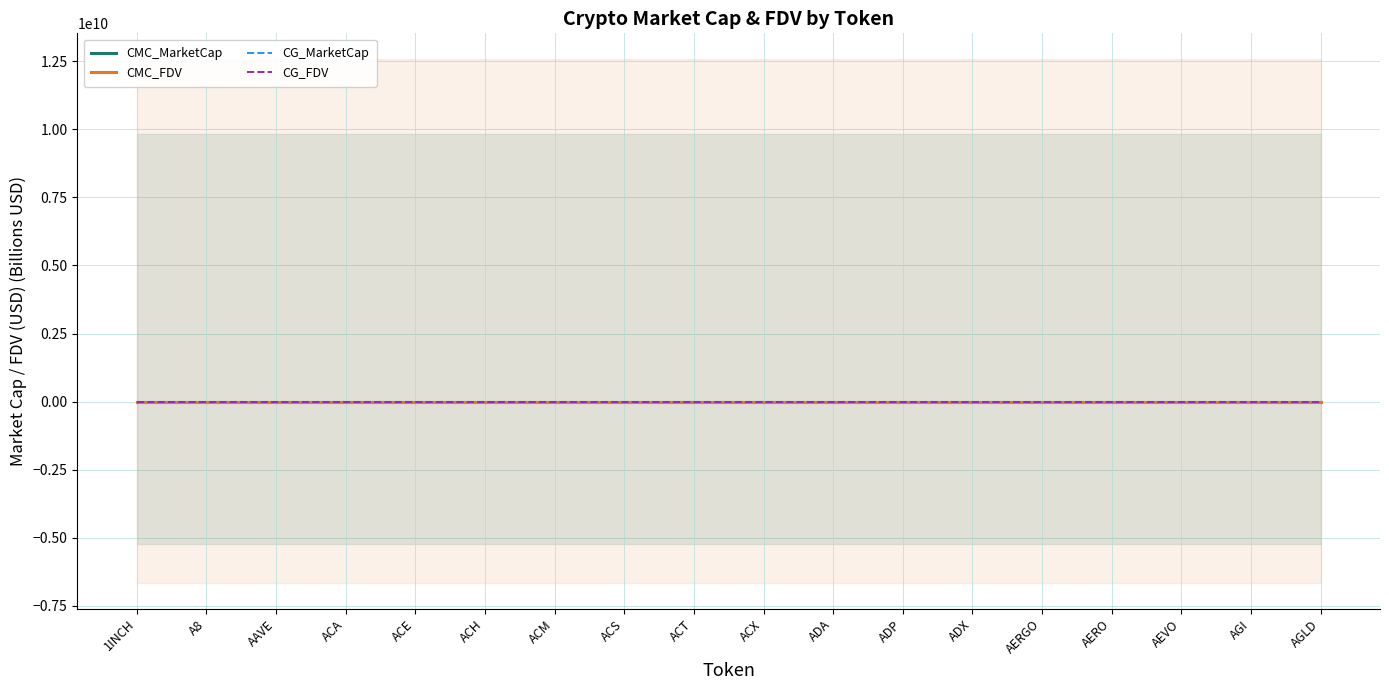

At which category does CMC_MarketCap reach its first local valley?

A8